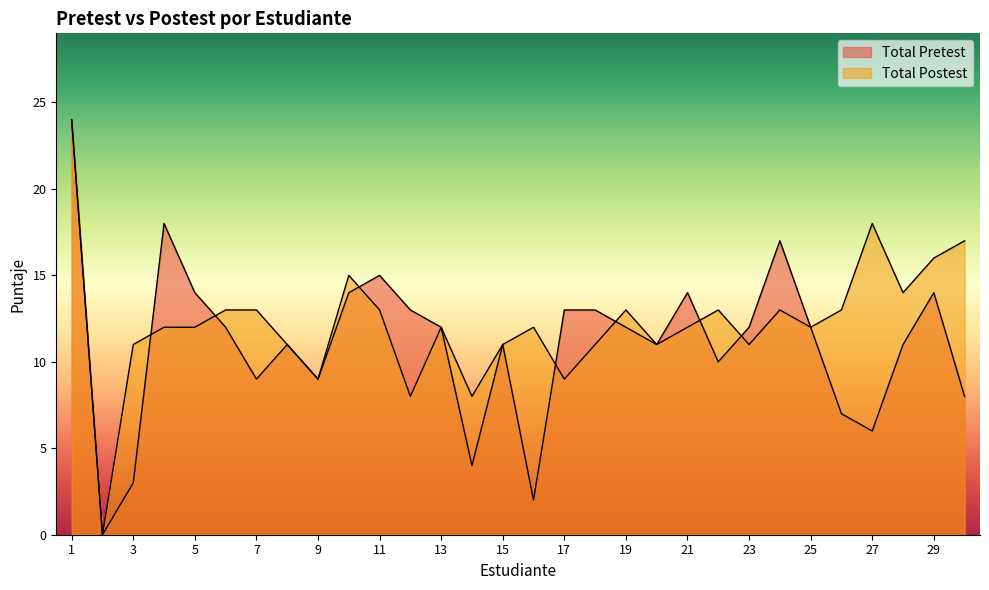

Where is the first local minimum for Total Postest?

2